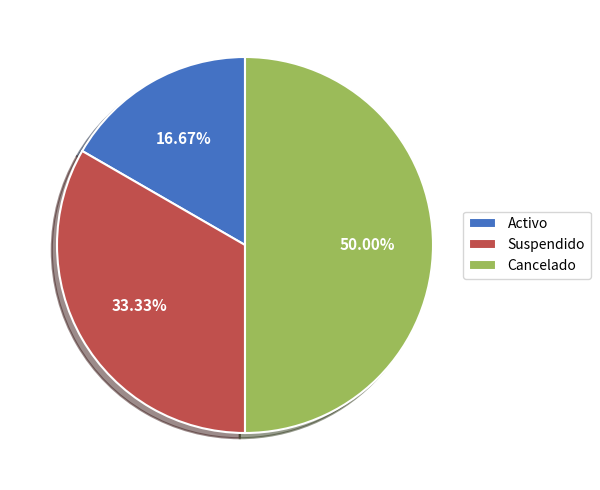

Do Suspendido and Cancelado together represent more than half of the pie?

Yes